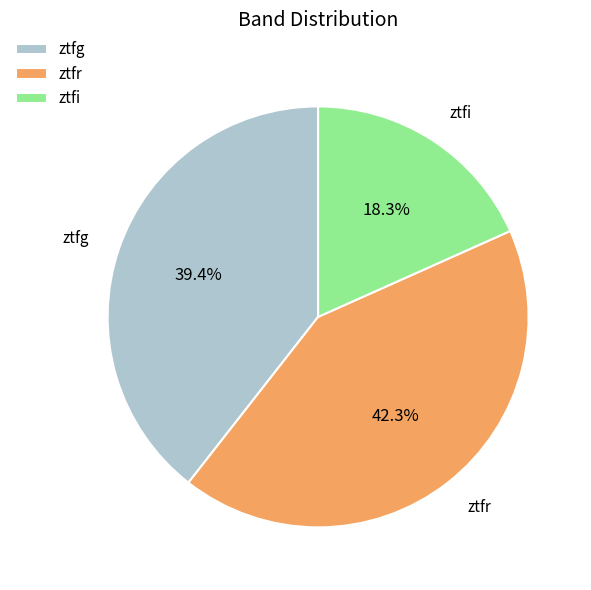

How many segments does this pie chart have?

3